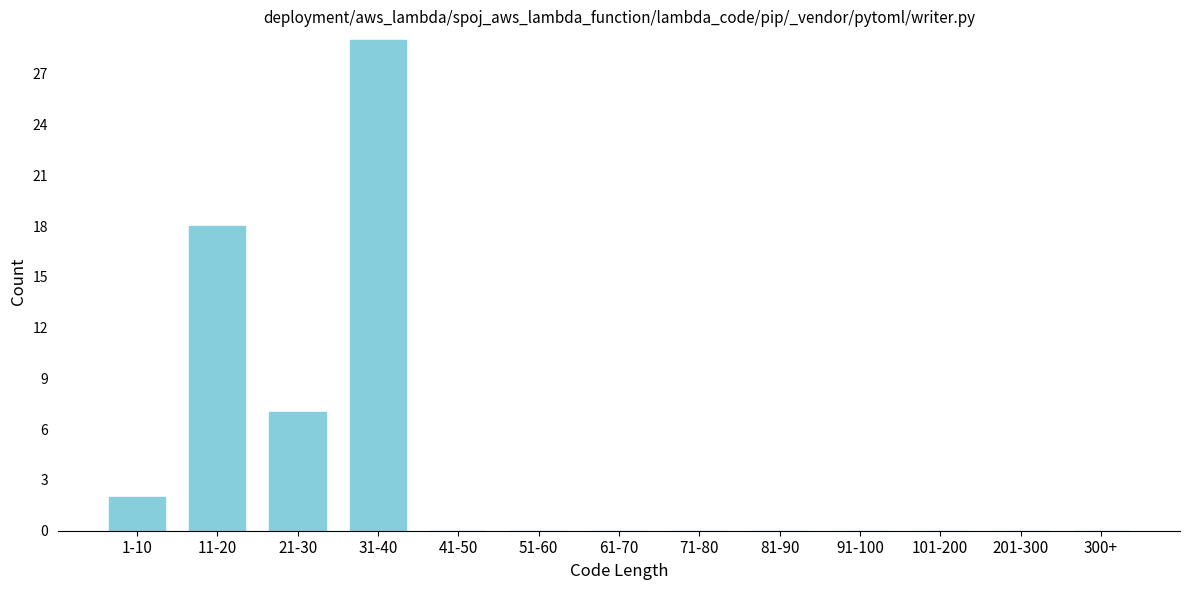

Reading left to right, what are all the values shown in this chart?

1-10=2	11-20=18	21-30=7	31-40=29	41-50=0	51-60=0	61-70=0	71-80=0	81-90=0	91-100=0	101-200=0	201-300=0	300+=0